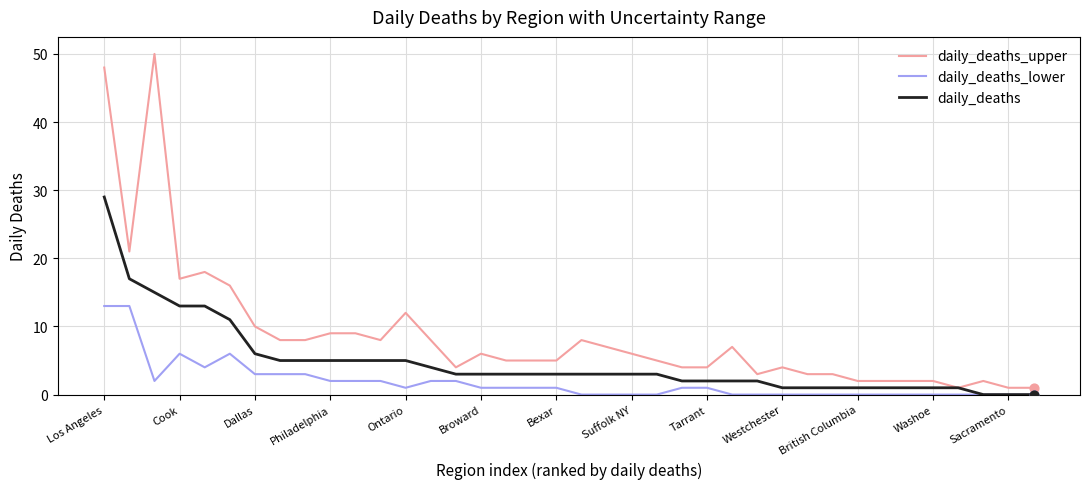

Which series has the largest total across all categories?

daily_deaths_upper